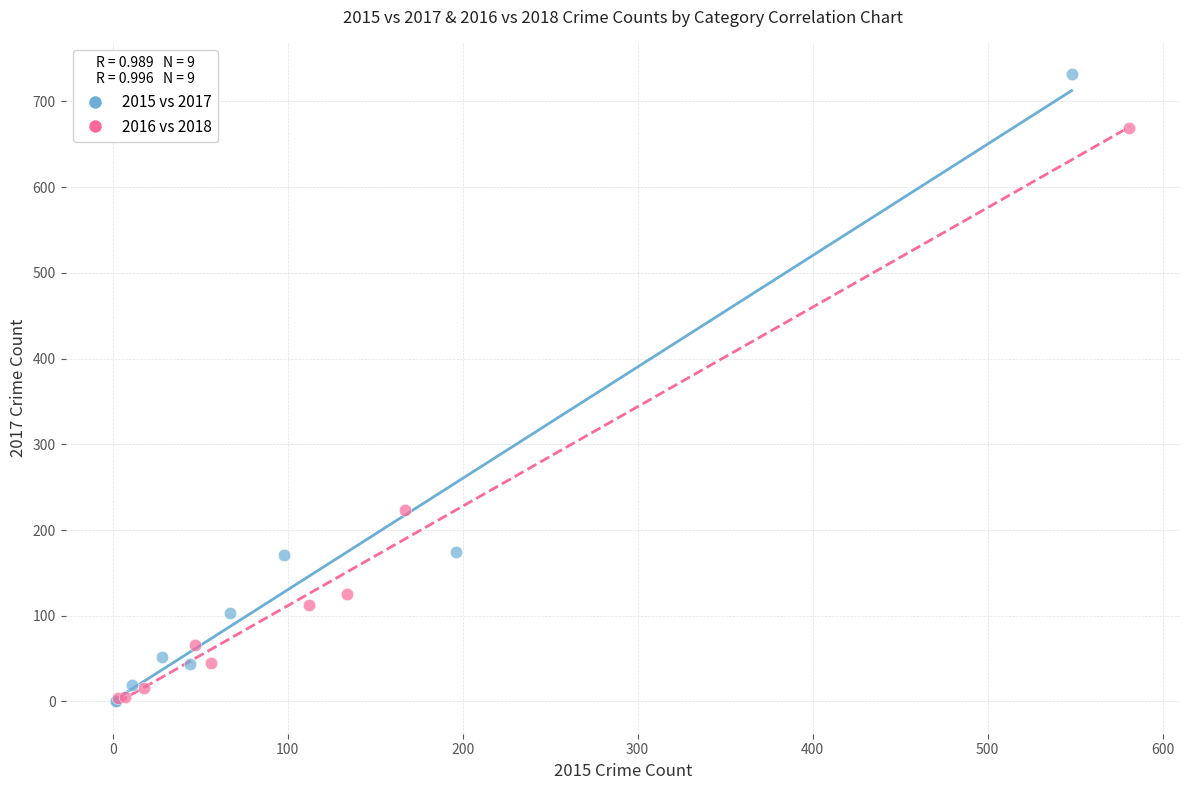

What are all the series names shown in the legend?

2015 vs 2017, 2016 vs 2018